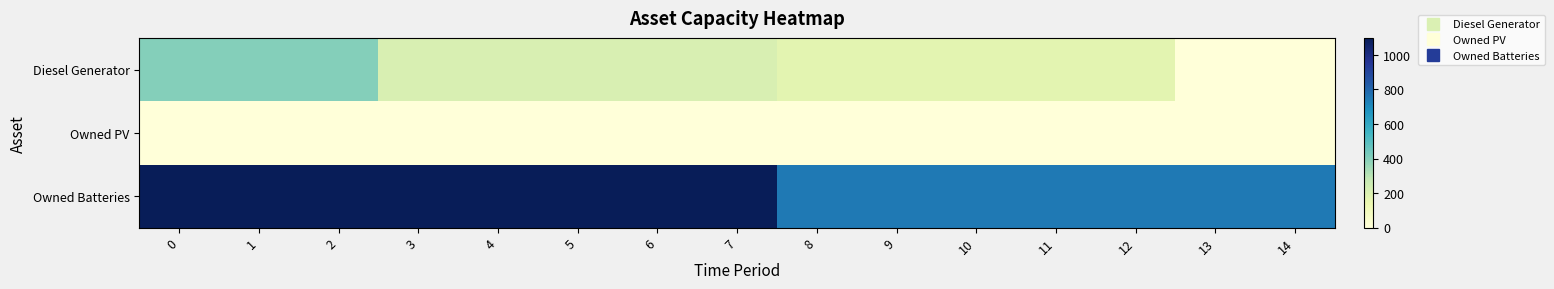

Count the number of categories in the chart.

15